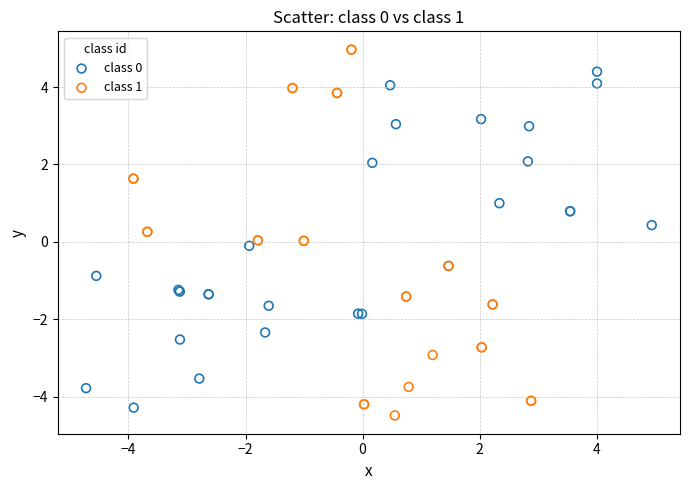

Which series reaches the maximum Y coordinate?

class 1